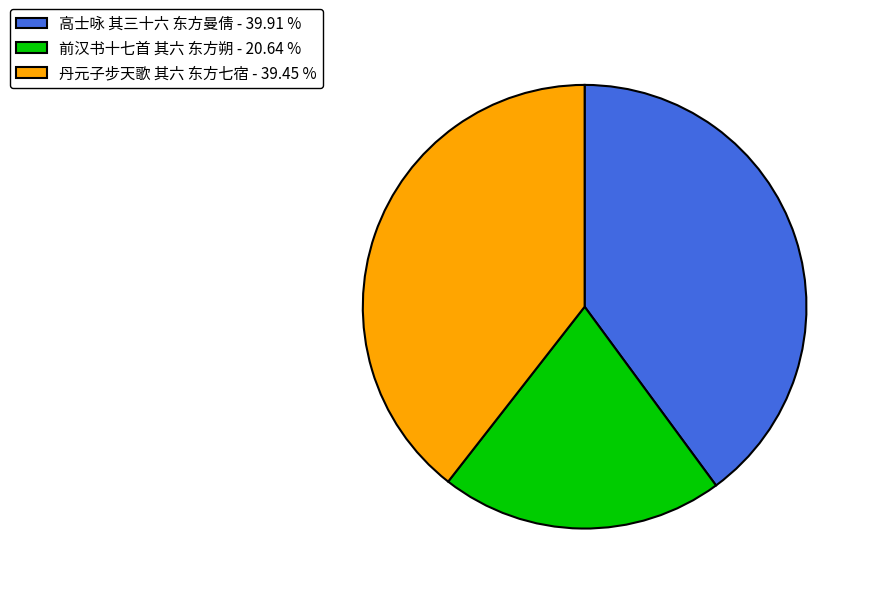

Does 丹元子步天歌 其六 东方七宿 account for over 50% of the chart?

No